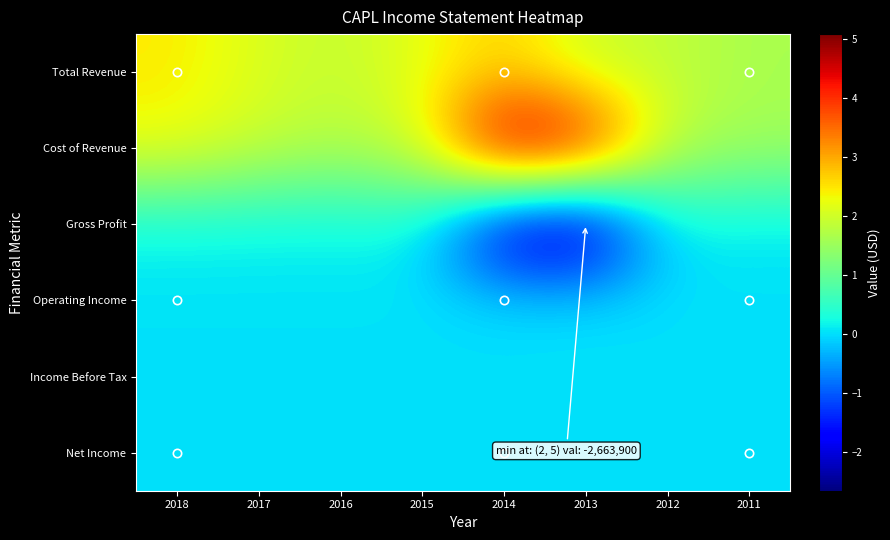

Reading left to right, what are all the values shown in this chart?

Total Revenue: 2018=2445900	2017=2094800	2016=1869800	2015=2226300	2014=2664900	2013=1936100	2012=1884100	2011=1623600
Cost of Revenue: 2018=2273100	2017=1934100	2016=1714200	2015=2056800	2014=5078600	2013=4600000	2012=1820100	2011=1564500
Gross Profit: 2018=172800	2017=160800	2016=155600	2015=169500	2014=-2413700	2013=-2663900	2012=64000	2011=59100
Operating Income: 2018=35000	2017=32400	2016=32200	2015=26000	2014=8600	2013=30200	2012=14300	2011=21500
Income Before Tax: 2018=2500	2017=4900	2016=10300	2015=7900	2014=-7500	2013=16400	2012=1800	2011=10700
Net Income: 2018=3700	2017=18800	2016=7300	2015=10100	2014=-6400	2013=18100	2012=1800	2011=9900